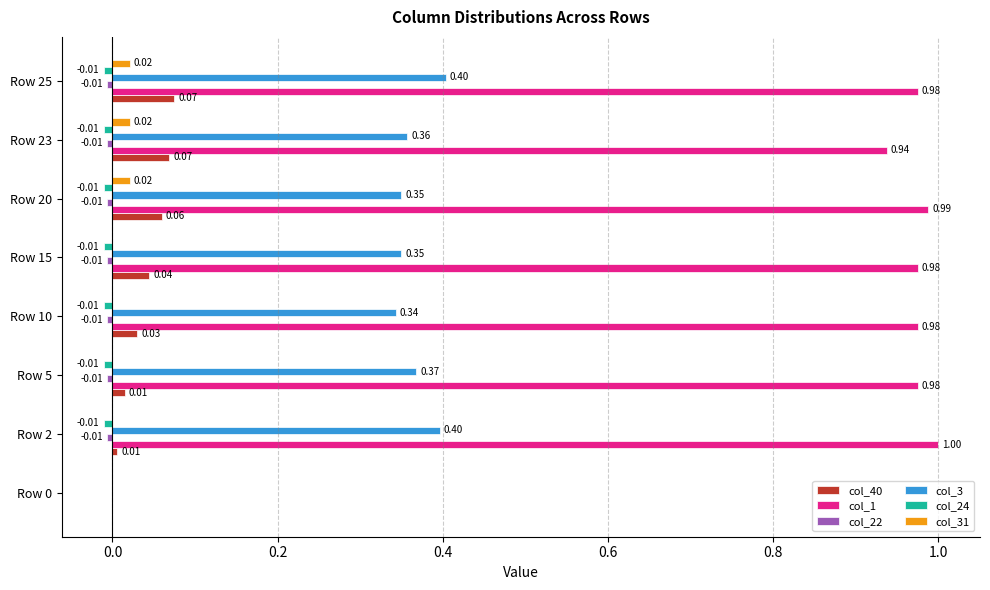

What is the greatest value displayed?

1.0